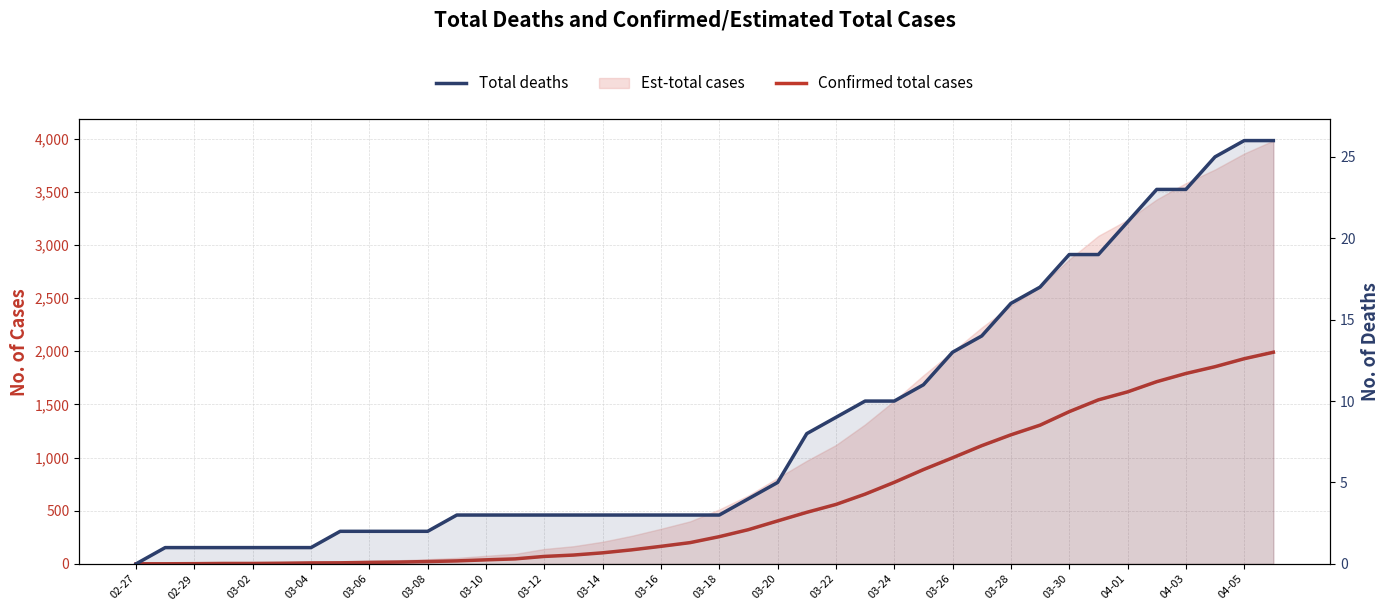

At which category is the sum across all series the highest?

39